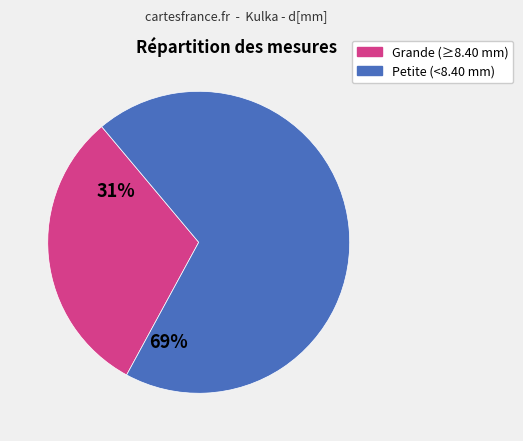

Is there a majority slice in this chart?

Yes